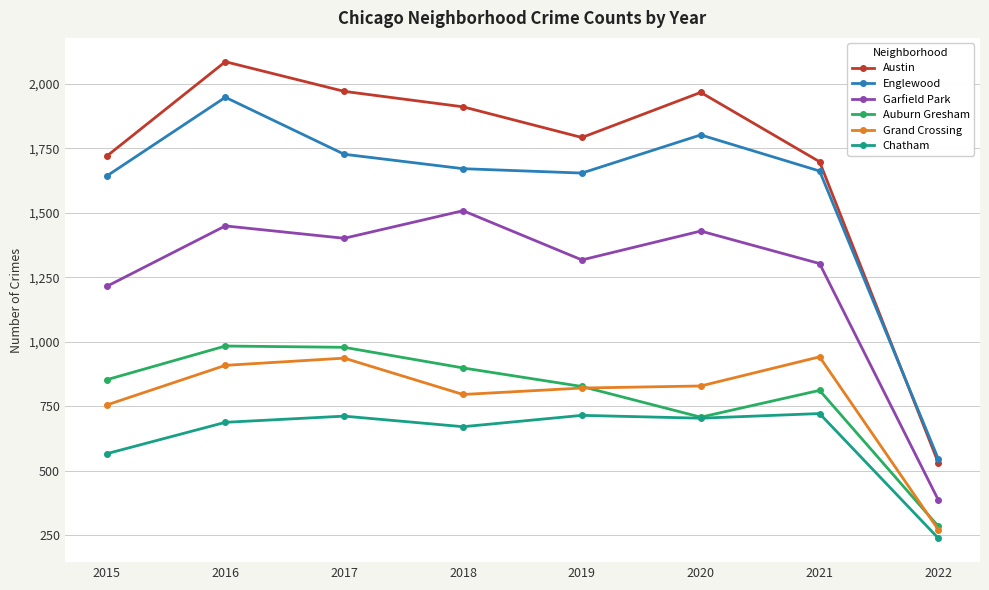

List the series in order of their peak value, highest first.

Austin, Englewood, Garfield Park, Auburn Gresham, Grand Crossing, Chatham